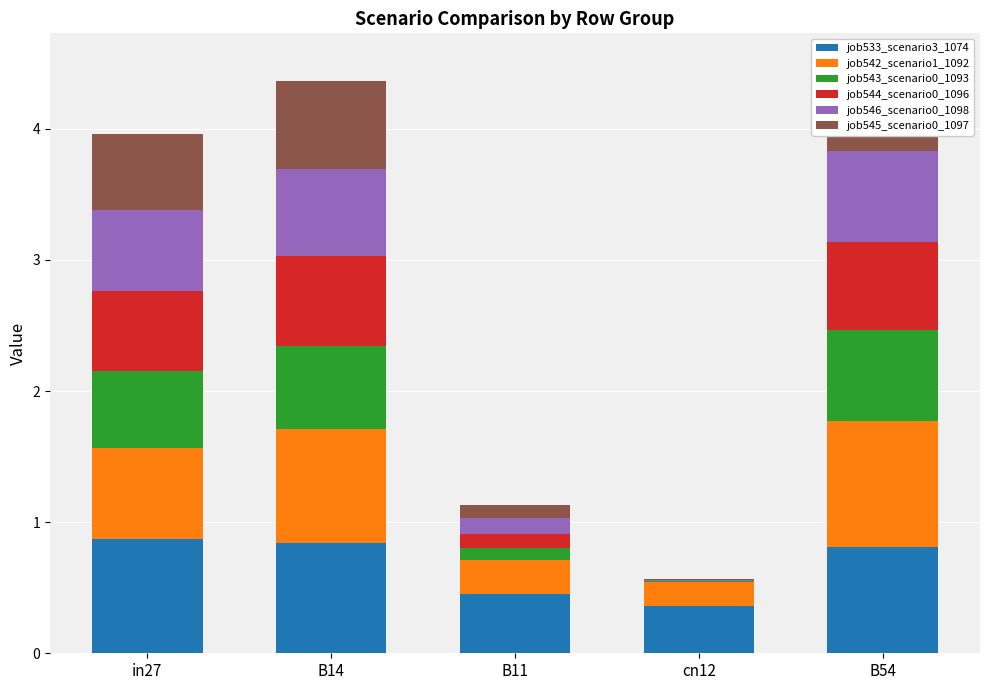

Reading left to right, transcribe all the data shown in this chart.

job533_scenario3_1074: 0.9	0.8	0.5	0.4	0.8
job542_scenario1_1092: 0.7	0.9	0.3	0.2	1.0
job543_scenario0_1093: 0.6	0.6	0.1	0.0	0.7
job544_scenario0_1096: 0.6	0.7	0.1	0.0	0.7
job546_scenario0_1098: 0.6	0.7	0.1	0.0	0.7
job545_scenario0_1097: 0.6	0.7	0.1	0.0	0.7